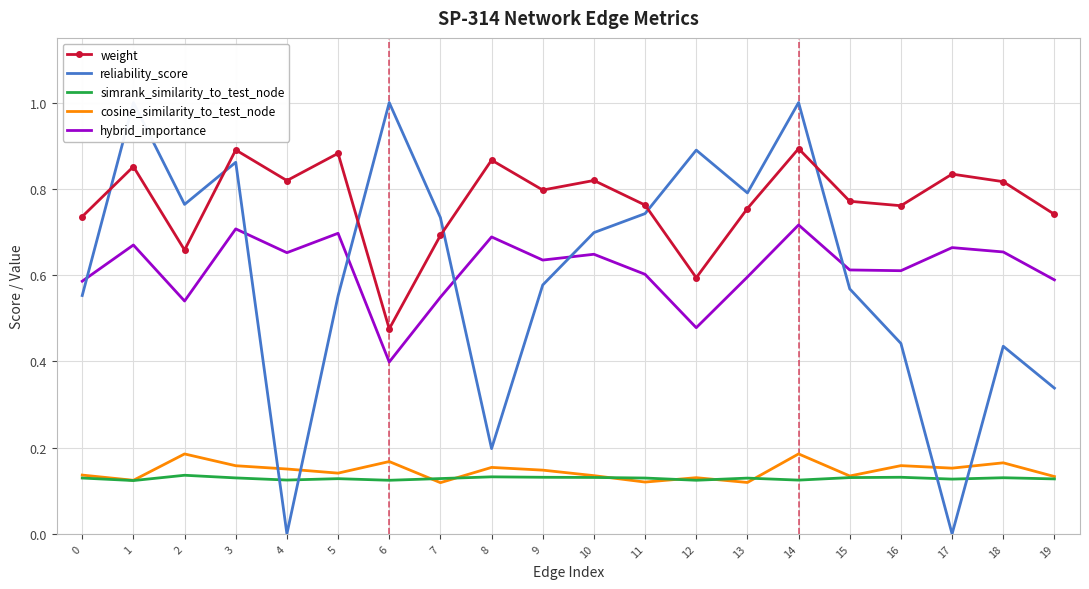

Reading right to left, transcribe all the data shown in this chart.

weight: 0.7	0.8	0.8	0.8	0.8	0.9	0.8	0.6	0.8	0.8	0.8	0.9	0.7	0.5	0.9	0.8	0.9	0.7	0.9	0.7
reliability_score: 0.3	0.4	0.0	0.4	0.6	1.0	0.8	0.9	0.7	0.7	0.6	0.2	0.7	1.0	0.6	0.0	0.9	0.8	1.0	0.6
simrank_similarity_to_test_node: 0.1	0.1	0.1	0.1	0.1	0.1	0.1	0.1	0.1	0.1	0.1	0.1	0.1	0.1	0.1	0.1	0.1	0.1	0.1	0.1
cosine_similarity_to_test_node: 0.1	0.2	0.2	0.2	0.1	0.2	0.1	0.1	0.1	0.1	0.1	0.2	0.1	0.2	0.1	0.2	0.2	0.2	0.1	0.1
hybrid_importance: 0.6	0.7	0.7	0.6	0.6	0.7	0.6	0.5	0.6	0.6	0.6	0.7	0.5	0.4	0.7	0.7	0.7	0.5	0.7	0.6